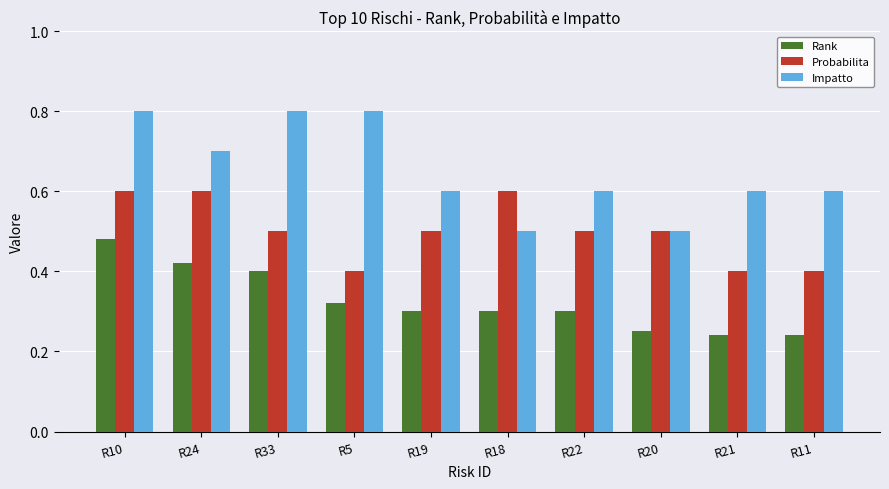

What is the difference between the Probabilita values at R22 and R18?

0.1